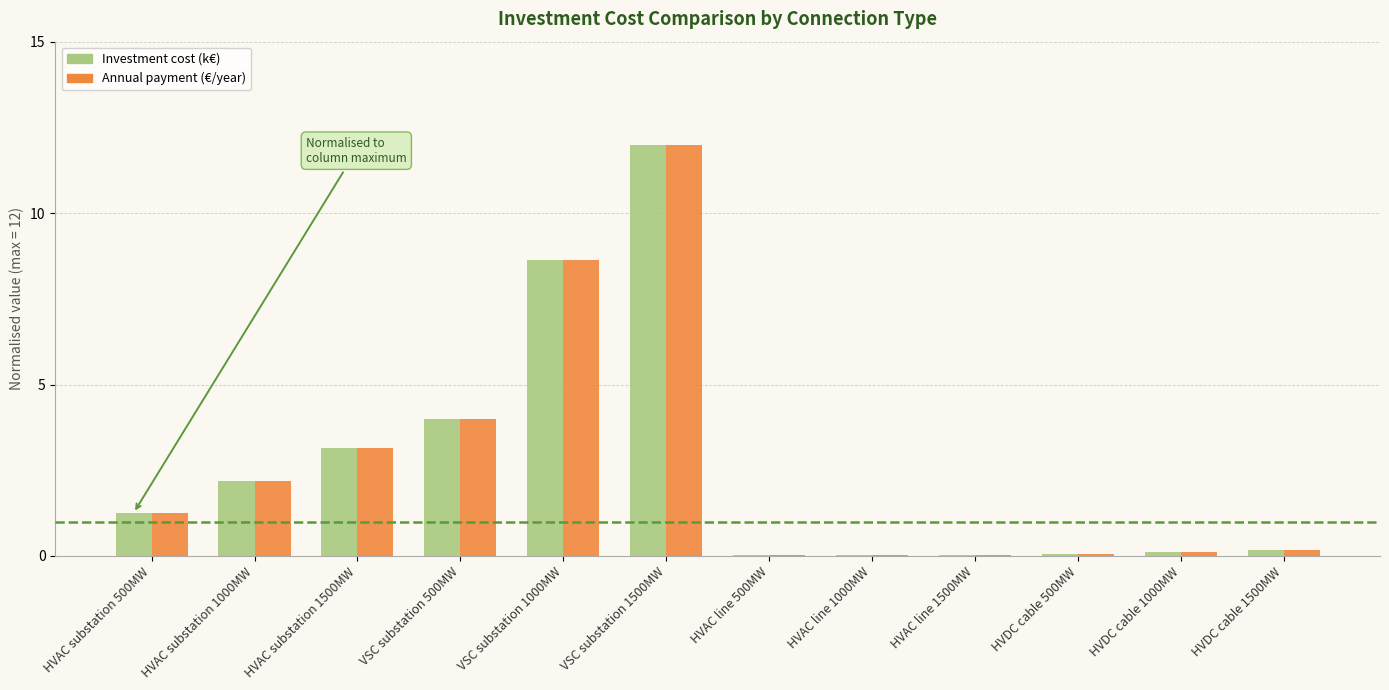

Are the bars horizontal?

No